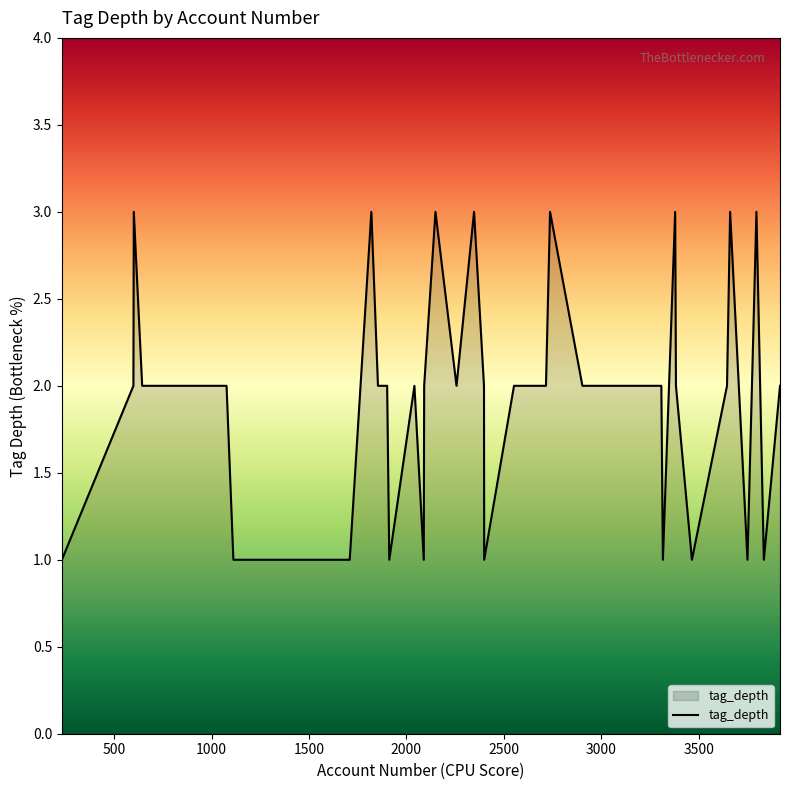

Does the chart display data point markers on the line(s)?

No